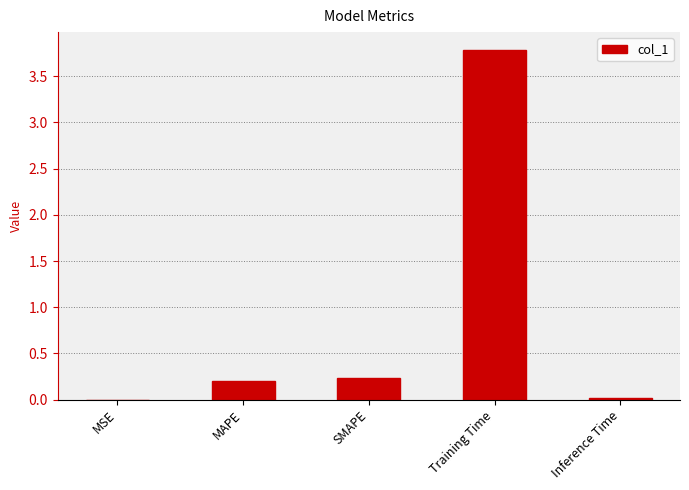

Is it true that the value at Training Time is 0.9?

False